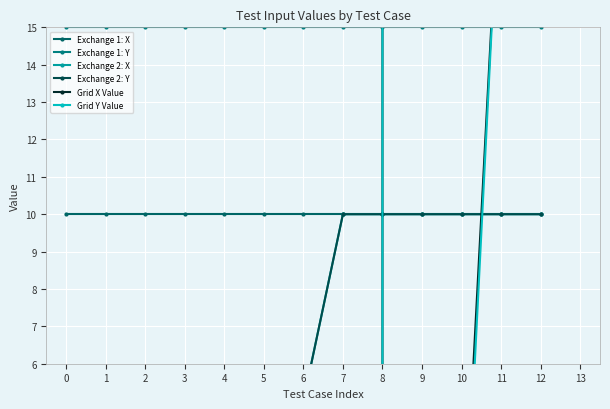

What is the difference between the maximum and minimum values in the Grid X Value series?

100002